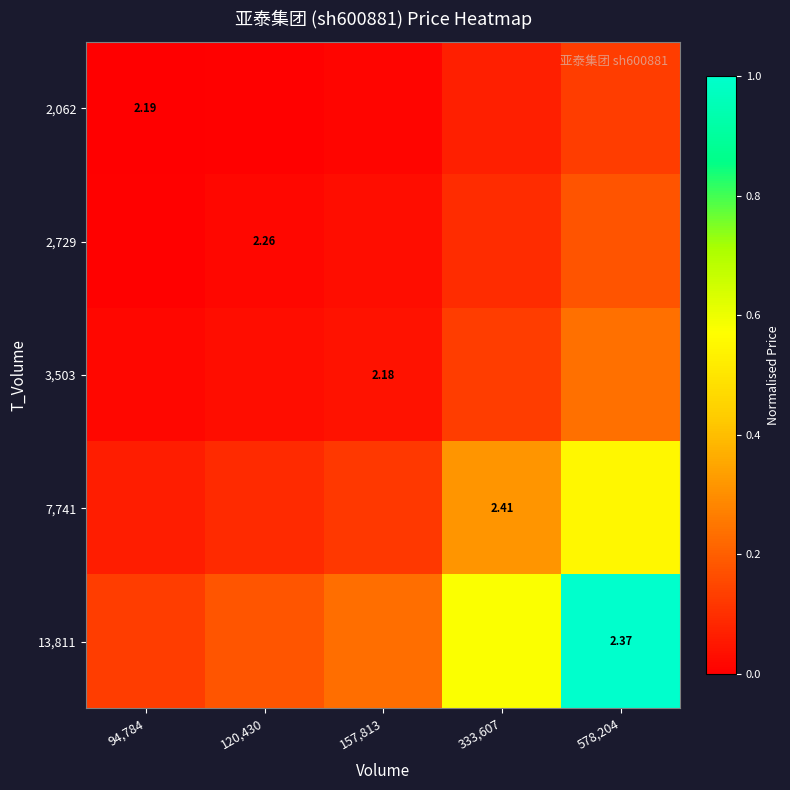

How many distinct data groups are displayed?

5